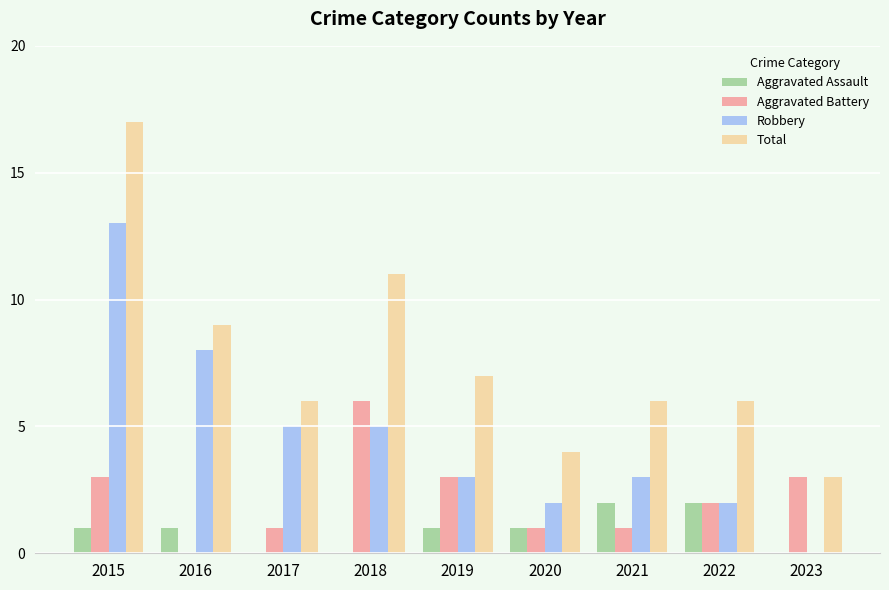

True or false: Total has a value of 3 at 2021.

False